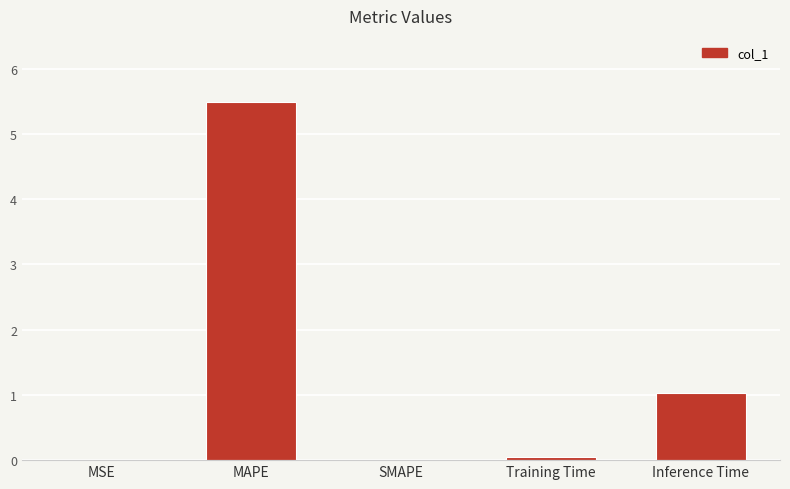

True or false: the data shows 5.5 at MAPE.

True